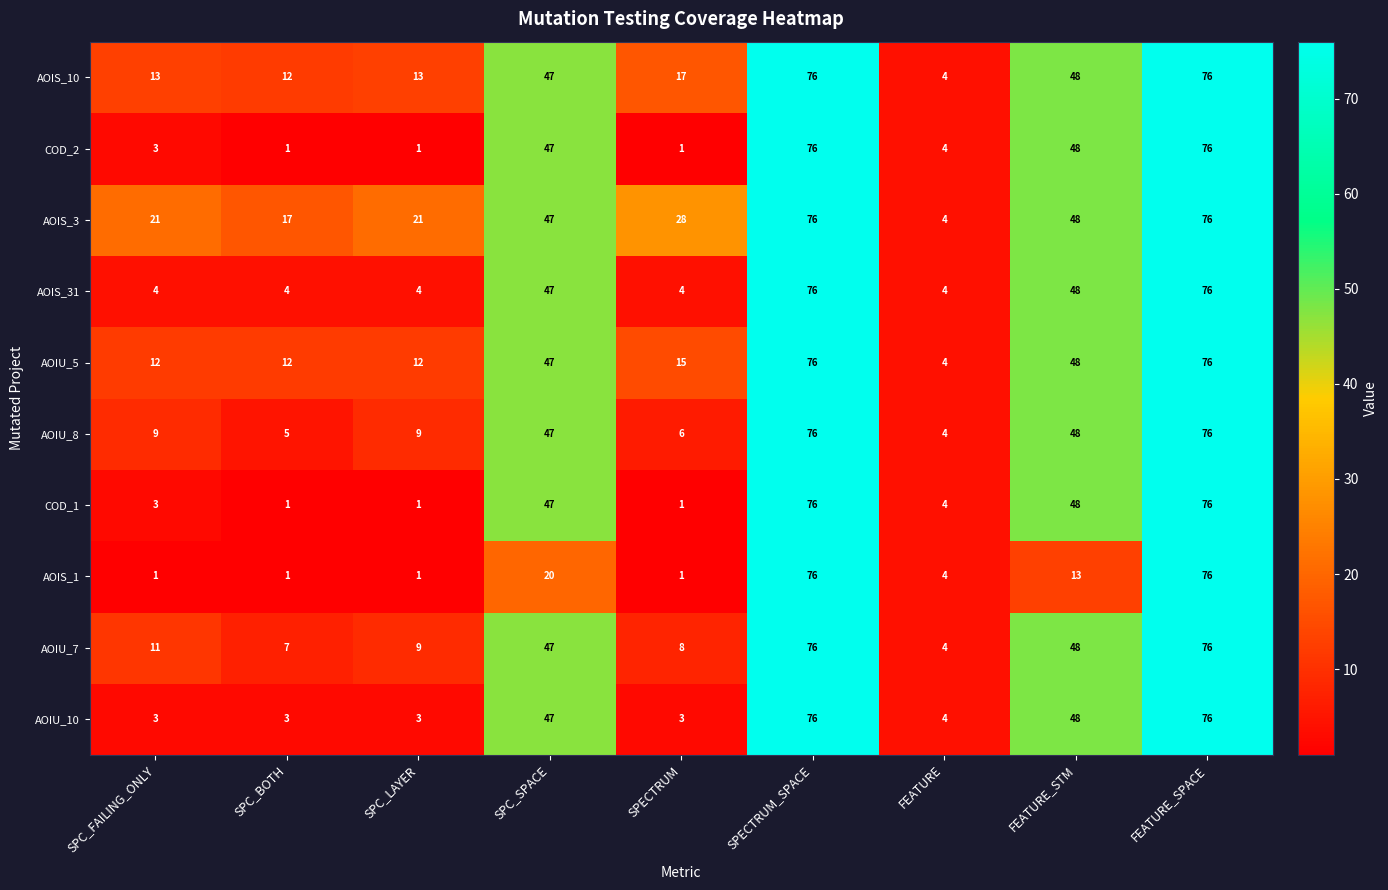

At how many categories does at least one series exceed 12?

8